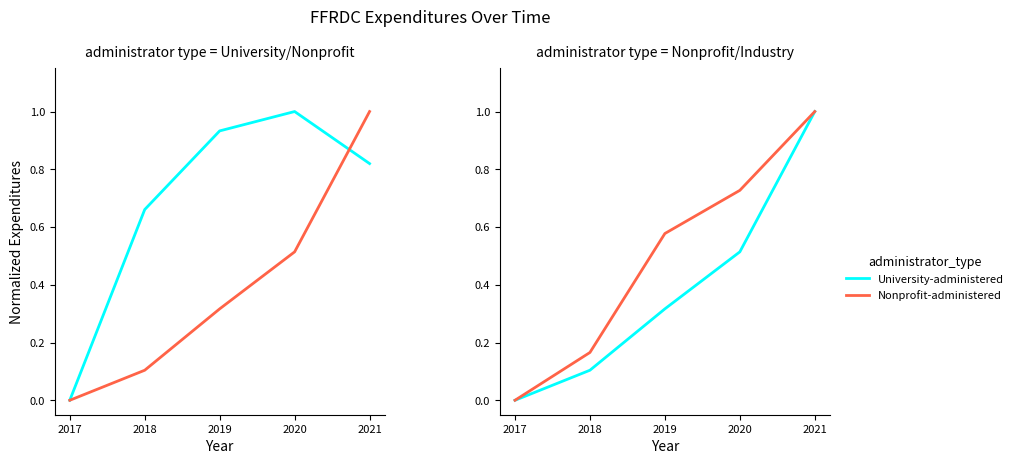

Rank the series at 2020 from highest to lowest value.

University-administered, Industry-administered, Nonprofit-administered